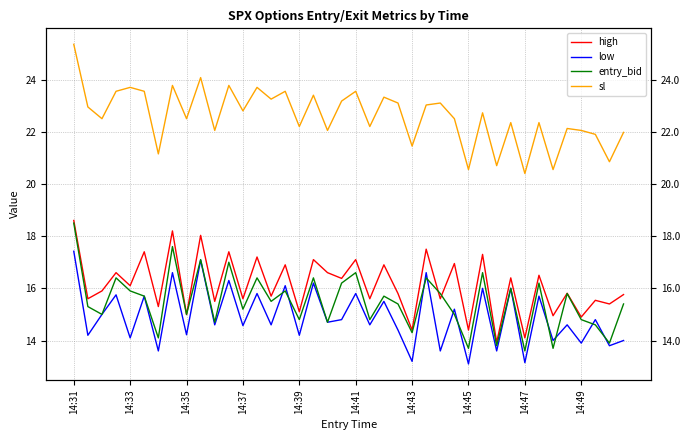

Reading left to right, what are all the values shown in this chart?

high: 18.6	15.6	15.9	16.6	16.1	17.4	15.3	18.2	15.0	18.0	15.5	17.4	15.6	17.2	15.7	16.9	15.1	17.1	16.6	16.4	17.1	15.6	16.9	15.8	14.4	17.5	15.6	16.9	14.4	17.3	13.9	16.4	14.1	16.5	14.9	15.8	14.9	15.5	15.4	15.8
low: 17.4	14.2	15.0	15.8	14.1	15.7	13.6	16.6	14.2	17.1	14.6	16.3	14.6	15.8	14.6	16.1	14.2	16.2	14.7	14.8	15.8	14.6	15.5	14.4	13.2	16.6	13.6	15.2	13.1	16.0	13.6	16.0	13.2	15.7	14.0	14.6	13.9	14.8	13.8	14.0
entry_bid: 18.5	15.3	15.0	16.4	15.9	15.7	14.1	17.6	15.0	17.1	14.7	17.0	15.2	16.4	15.5	15.9	14.8	16.4	14.7	16.2	16.6	14.8	15.7	15.4	14.3	16.4	15.8	15.0	13.7	16.6	13.8	16.0	13.6	16.2	13.7	15.8	14.8	14.6	13.9	15.4
sl: 25.4	22.9	22.5	23.6	23.7	23.6	21.1	23.8	22.5	24.1	22.1	23.8	22.8	23.7	23.2	23.6	22.2	23.4	22.1	23.2	23.6	22.2	23.3	23.1	21.4	23.0	23.1	22.5	20.6	22.7	20.7	22.4	20.4	22.4	20.6	22.1	22.1	21.9	20.9	22.0